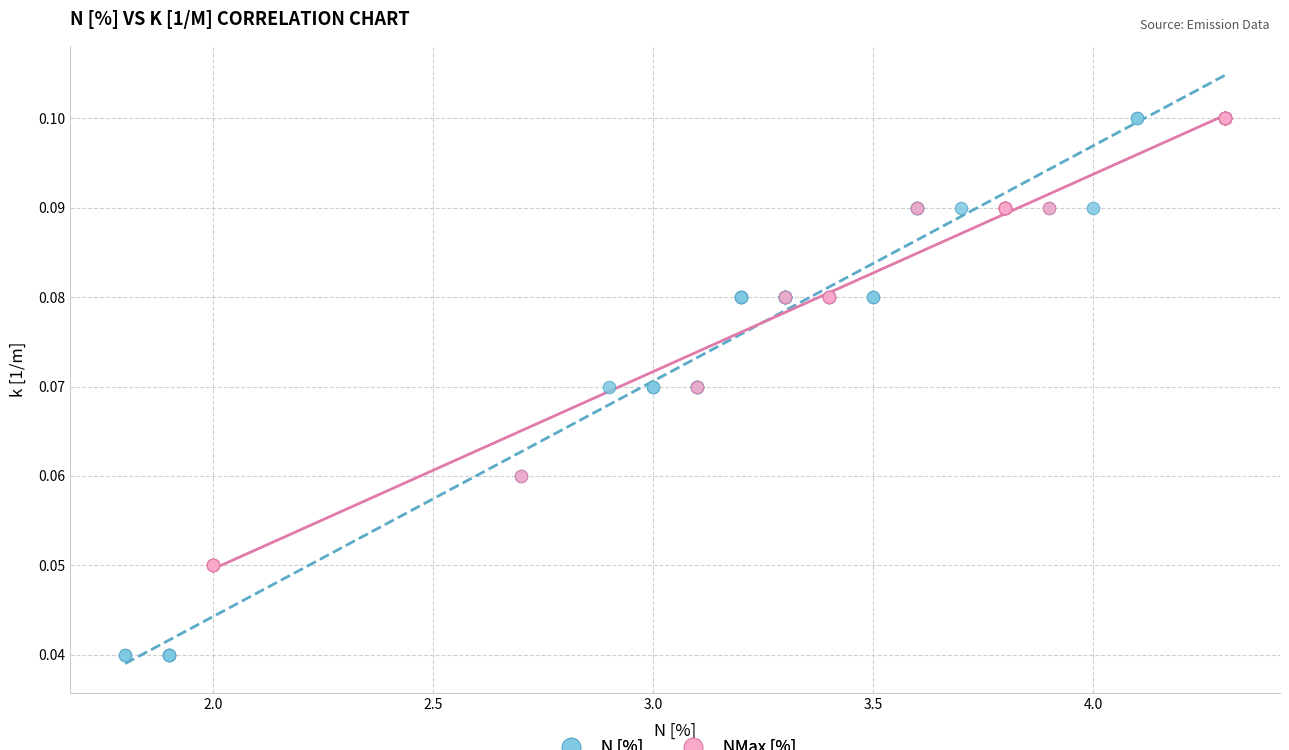

What are all the series names shown in the legend?

N [%], NMax [%]